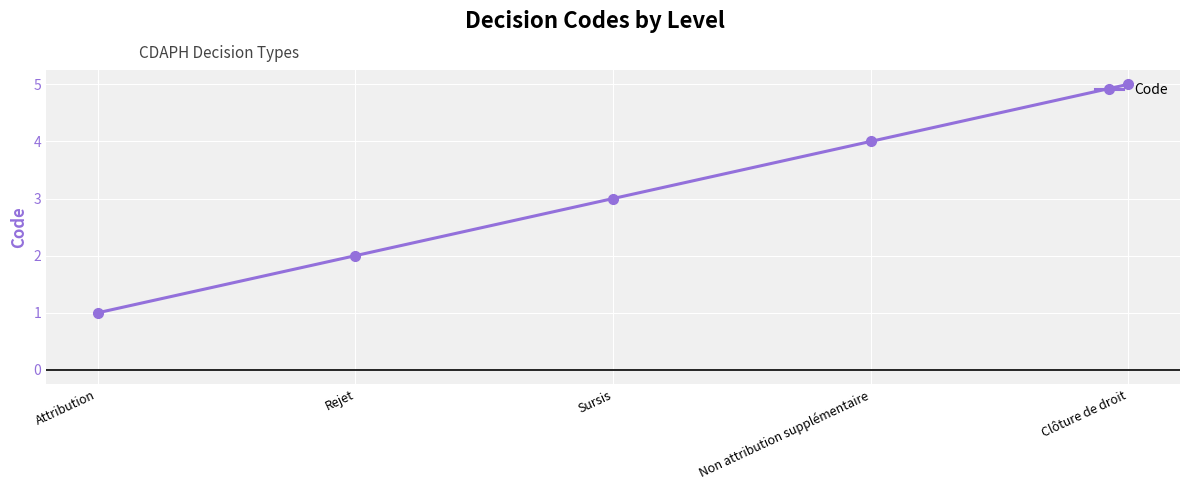

Is this an area chart (filled region under the line)?

No